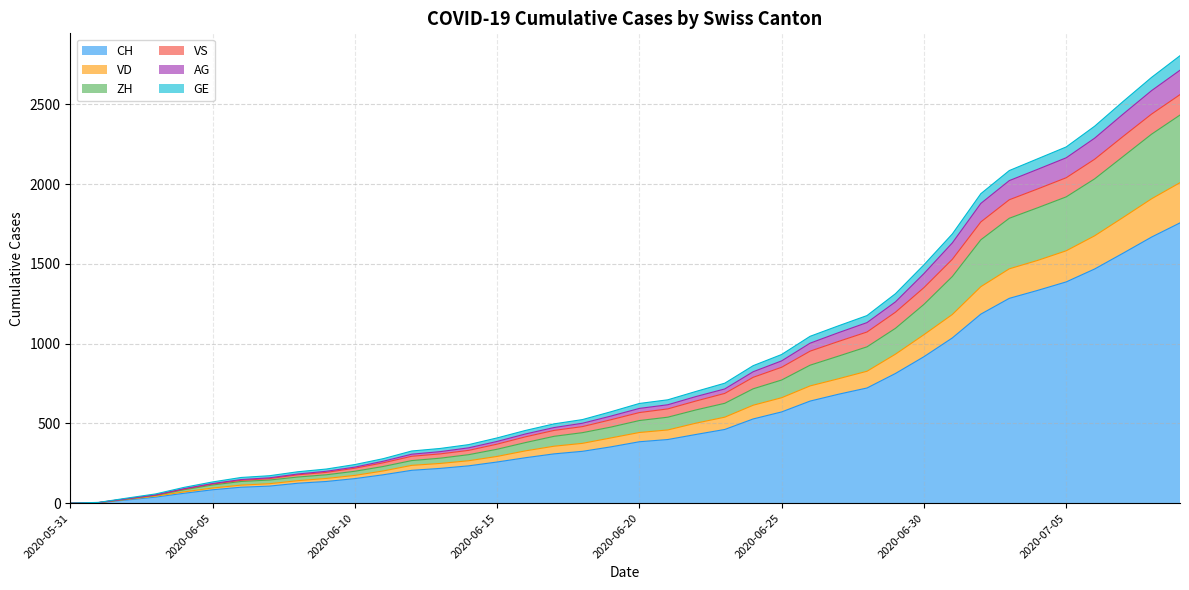

True or false: AG and ZH intersect in this chart.

False